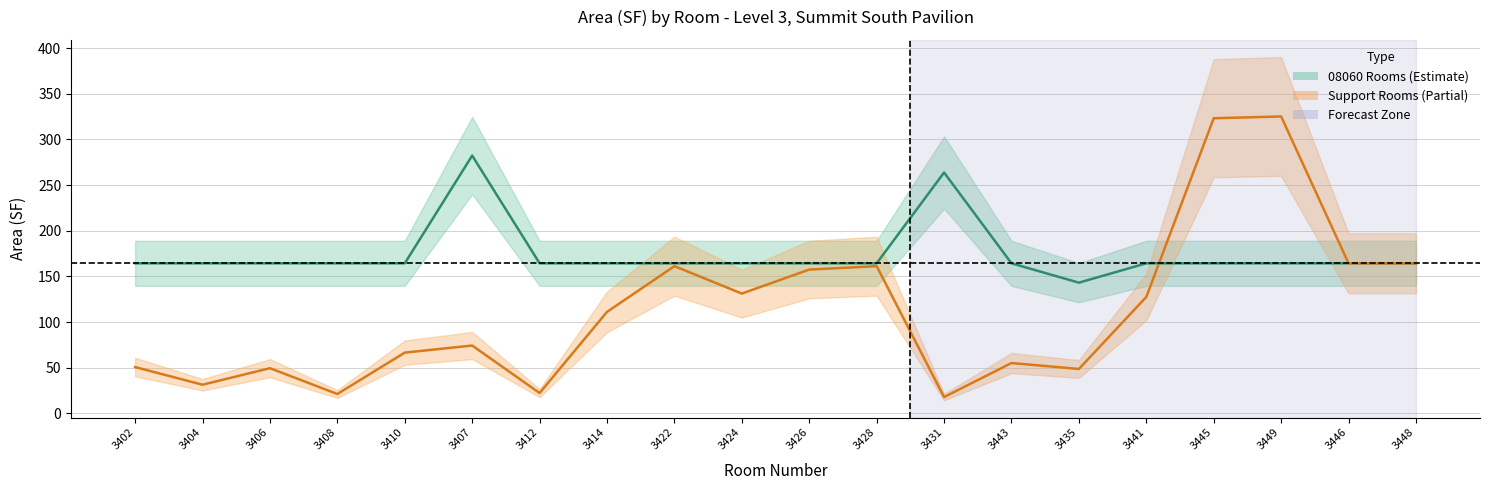

Does the chart have visible grid lines?

Yes